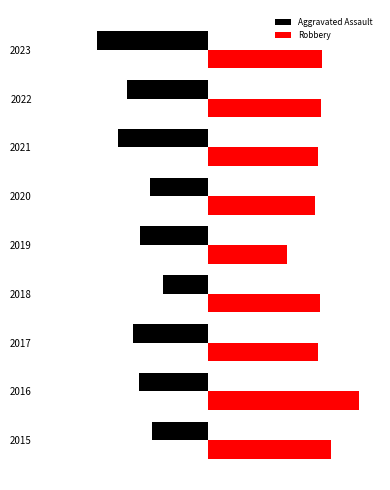

List the series in order of their overall mean, highest first.

Robbery, Aggravated Assault